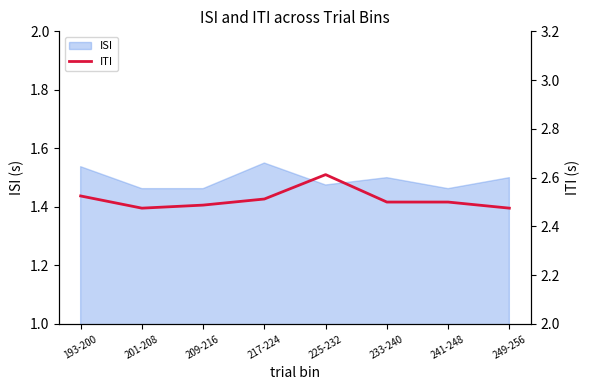

The value of ISI at 249-256 is 0.3. True or false?

False